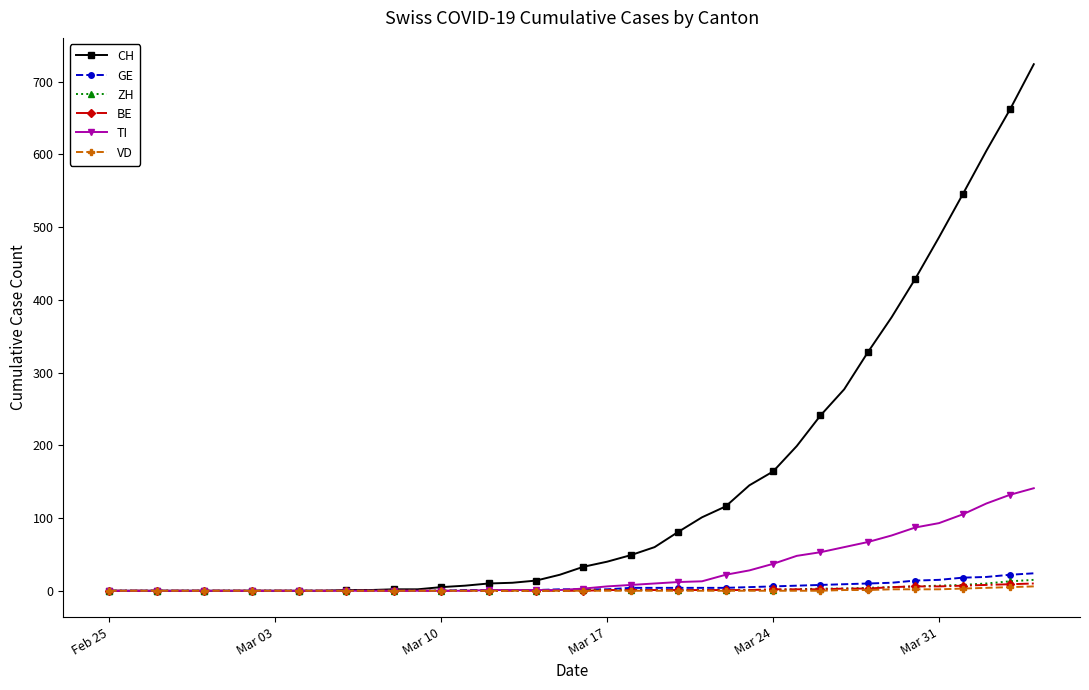

Which series has the largest total across all categories?

CH